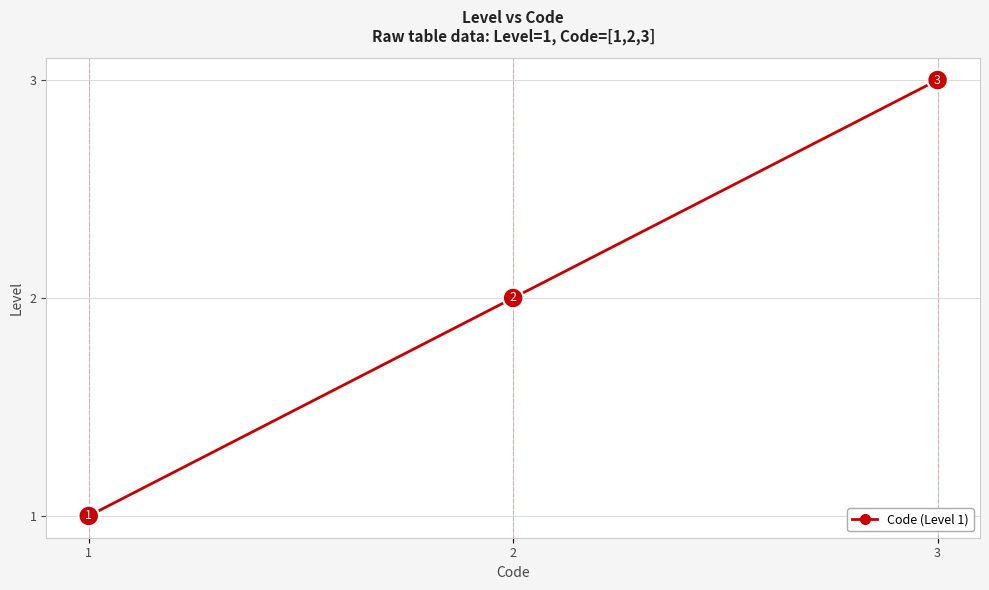

The value at 3 is 3. True or false?

True